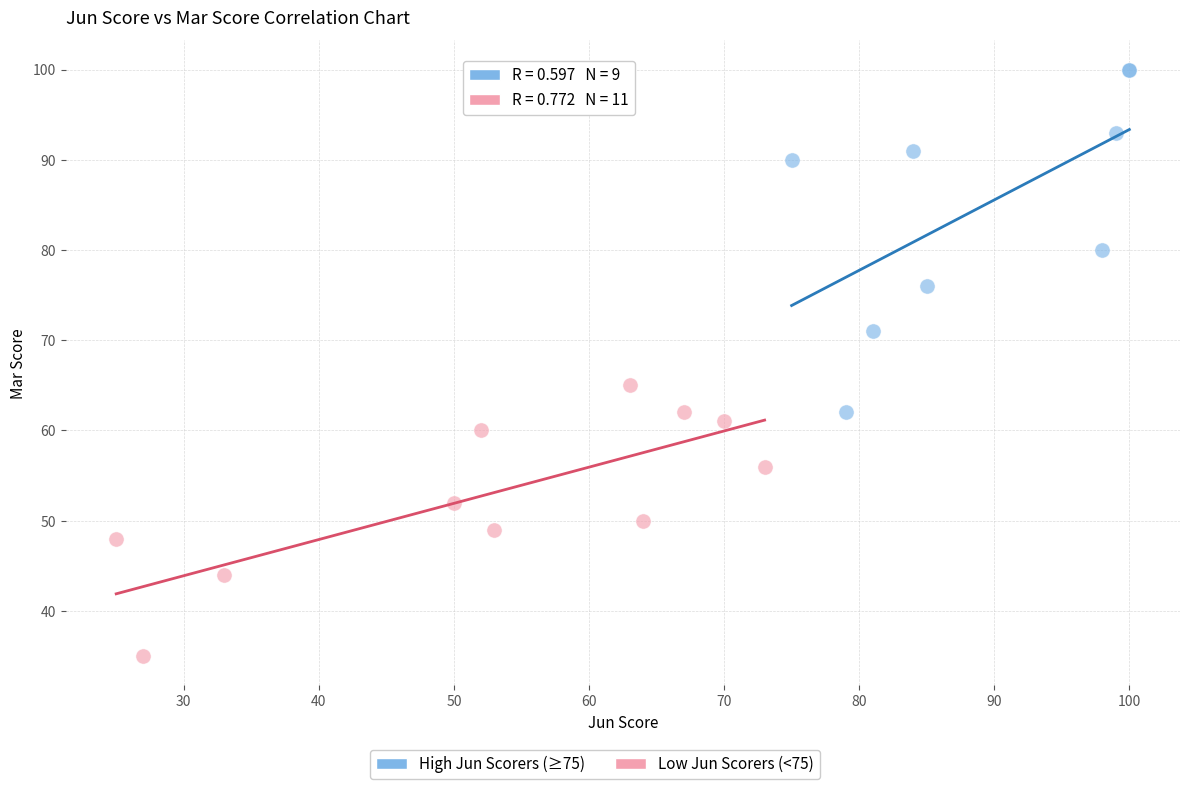

Which series has the widest spread of Y values?

High Jun Scorers (≥75)